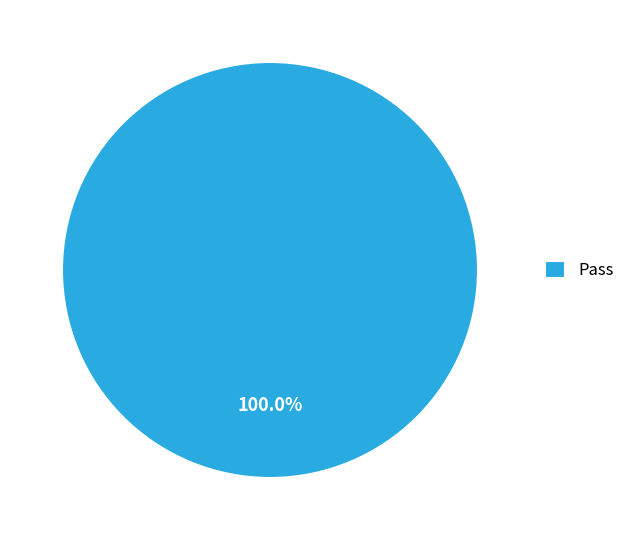

Is there a majority slice in this chart?

Yes